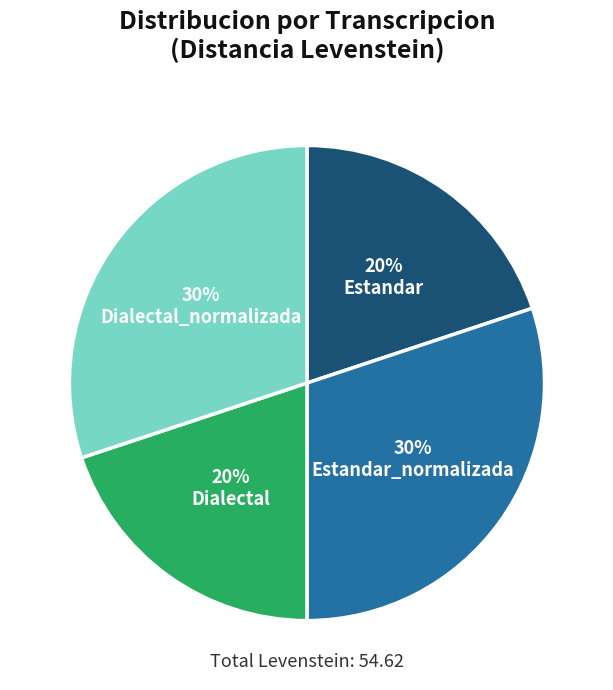

To the nearest percent, what is the difference between the largest and smallest slice percentages?

10%